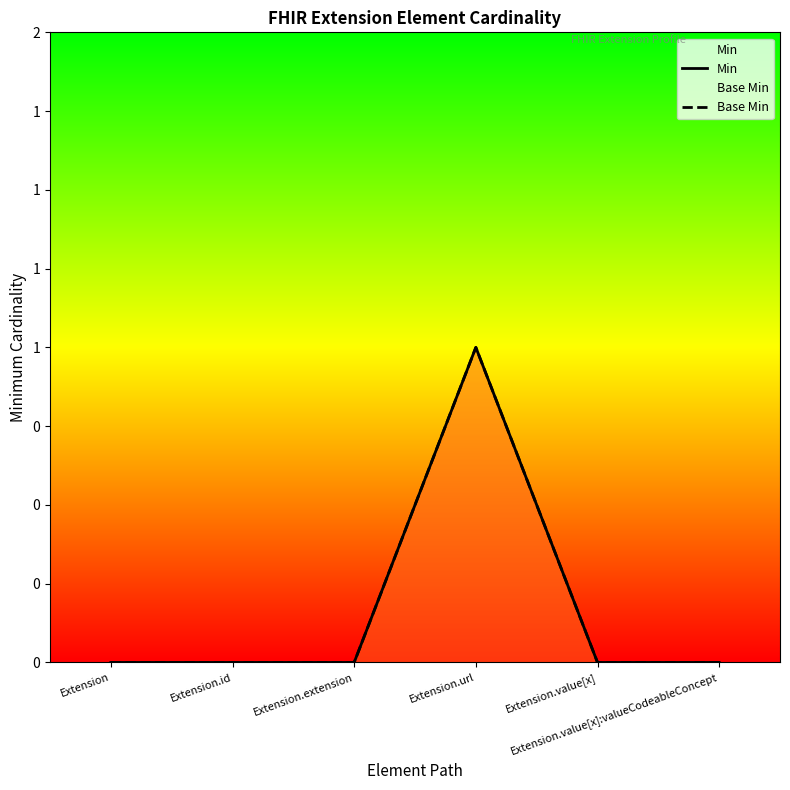

Reading left to right, list all the values displayed in this chart.

Min: 0	0	0	1	0	0
Base Min: 0	0	0	1	0	0